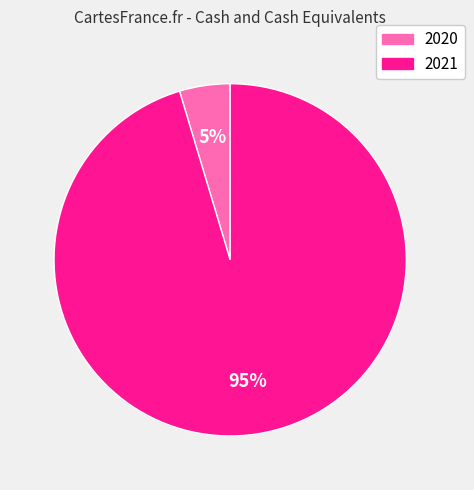

True or false: 2020 accounts for 5% of the total.

True